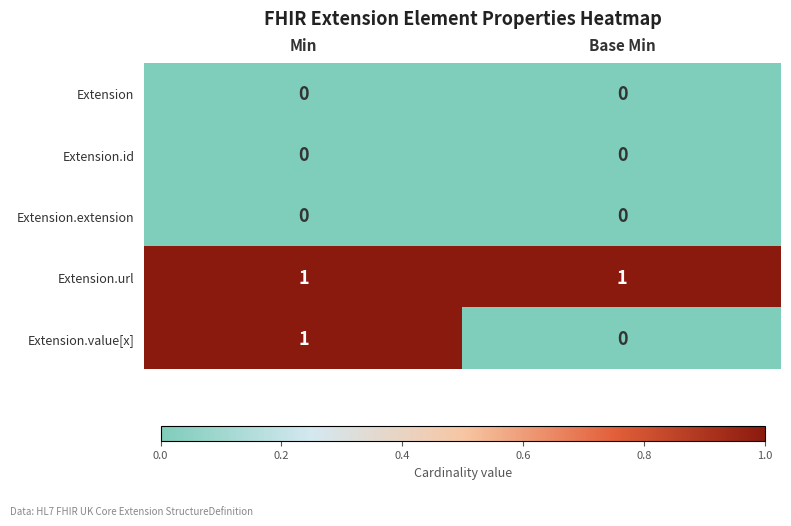

Which series has the widest spread of values?

Extension.value[x]